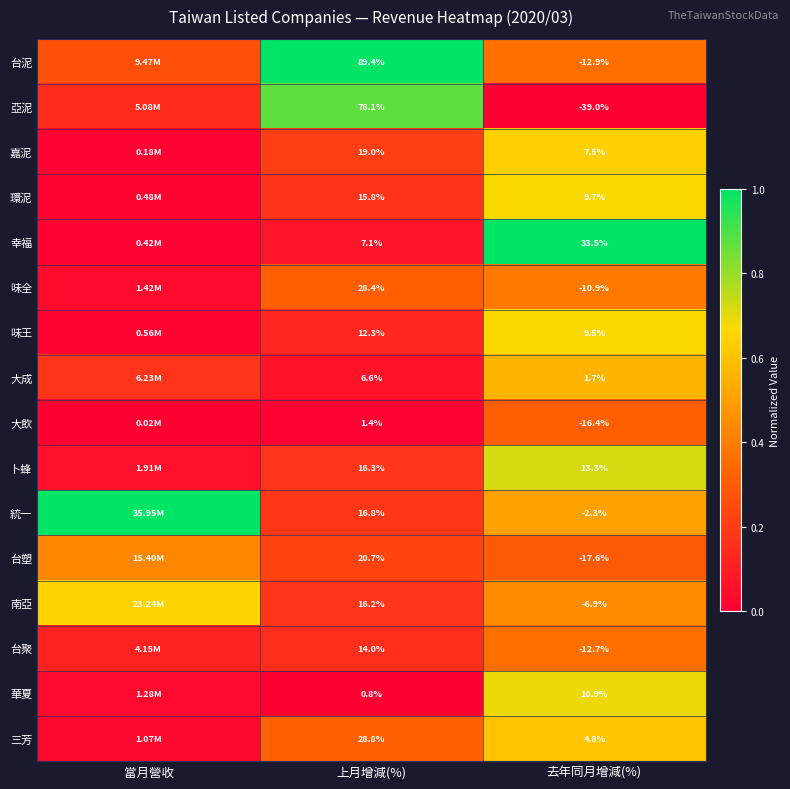

Is the value of 台塑 at 上月增減(%) greater than the value of 嘉泥 at 上月增減(%)?

Yes